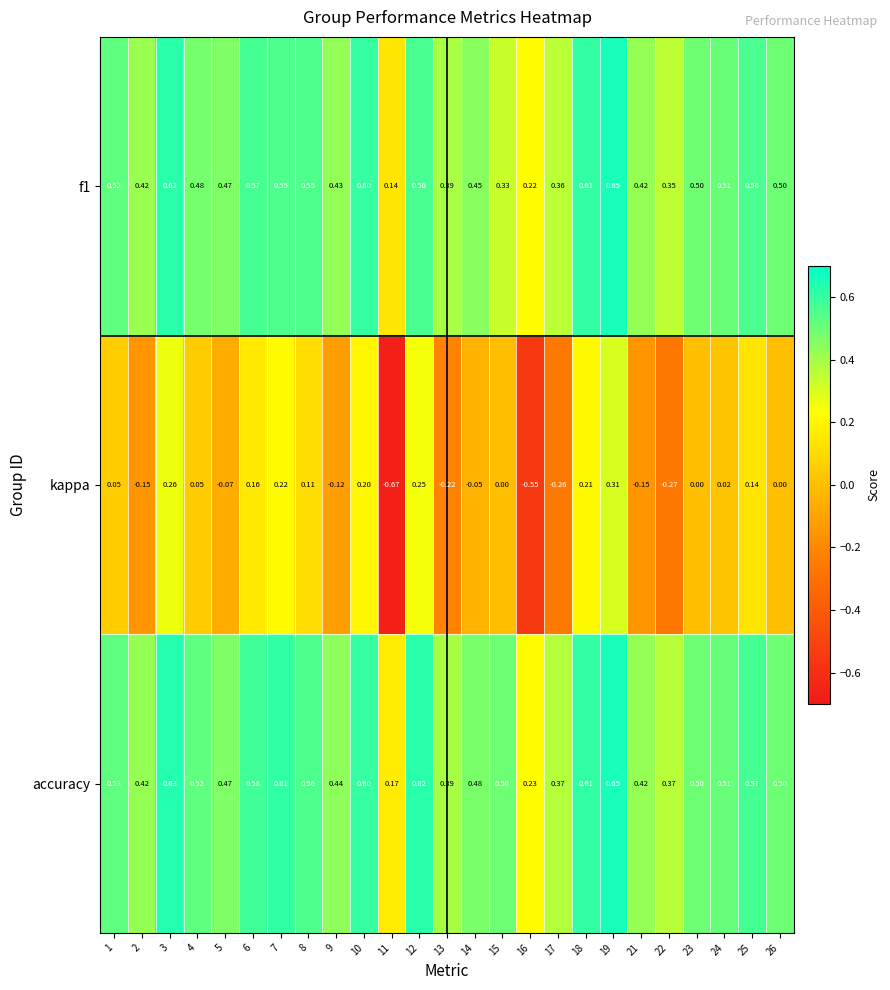

Which series has the largest range (max minus min)?

kappa